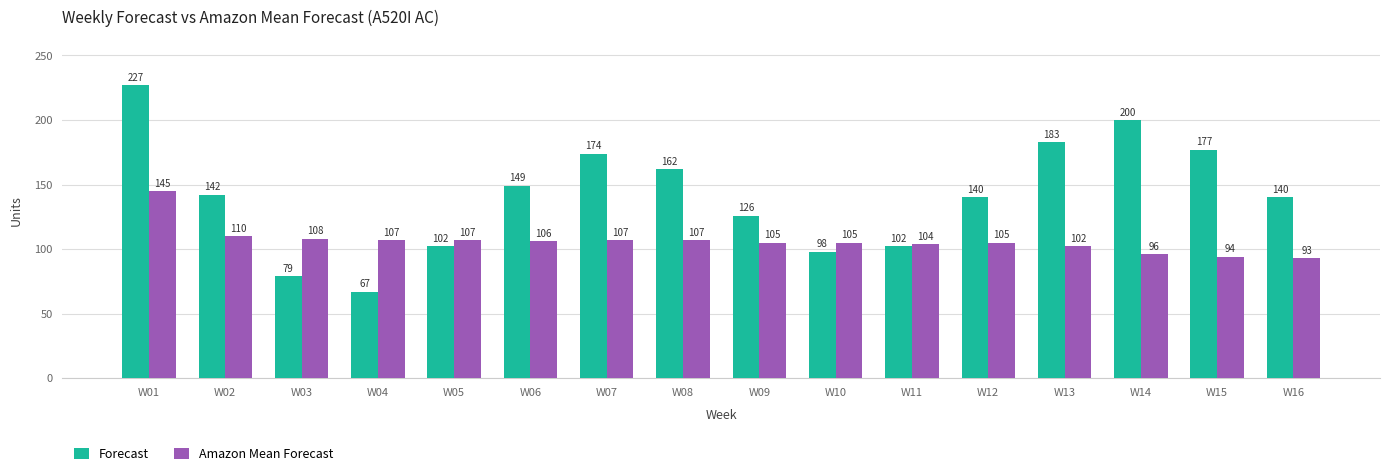

What is the minimum value shown in the chart?

67